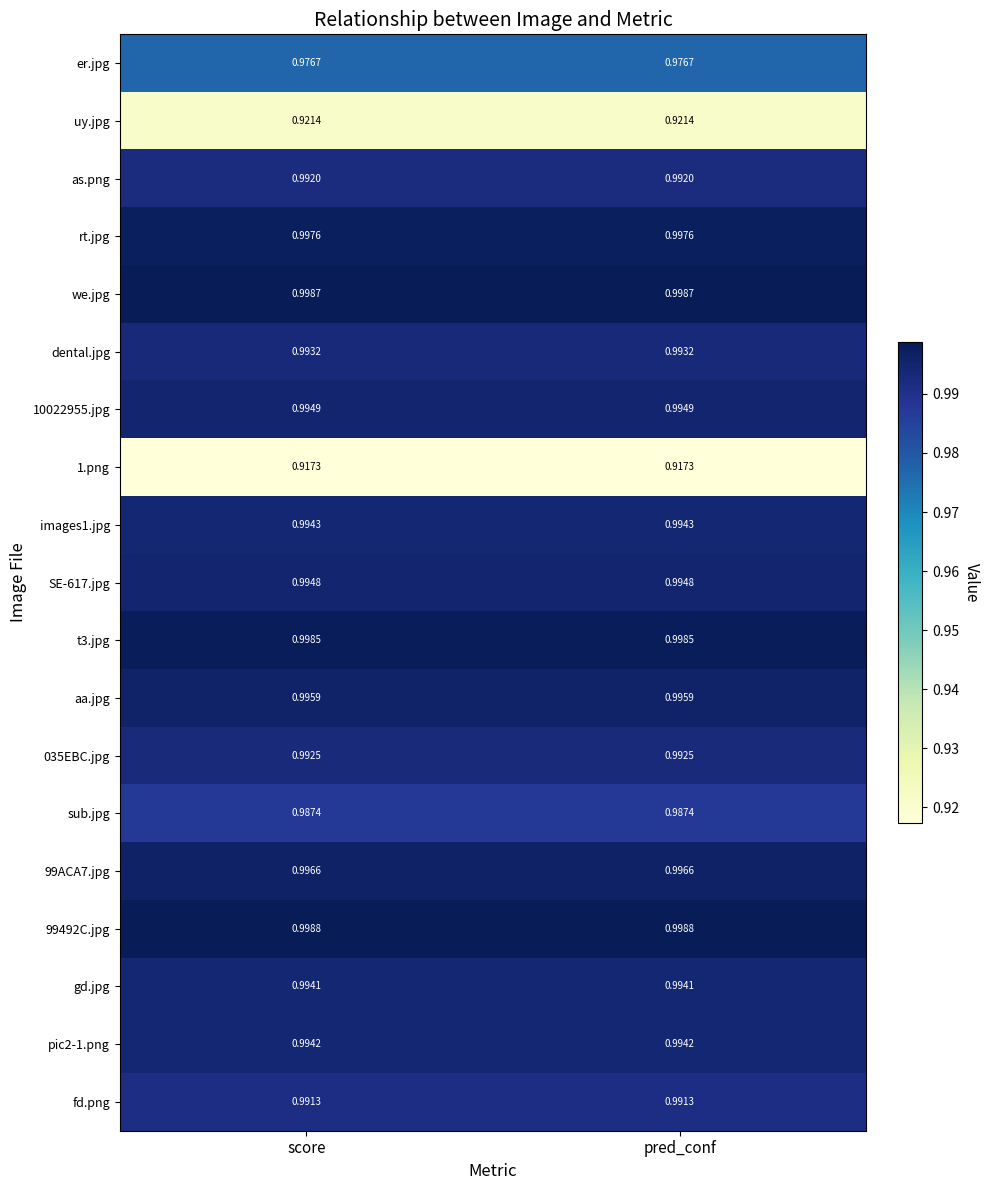

Is the value of fd.png at pred_conf greater than the value of pic2-1.png at score?

No